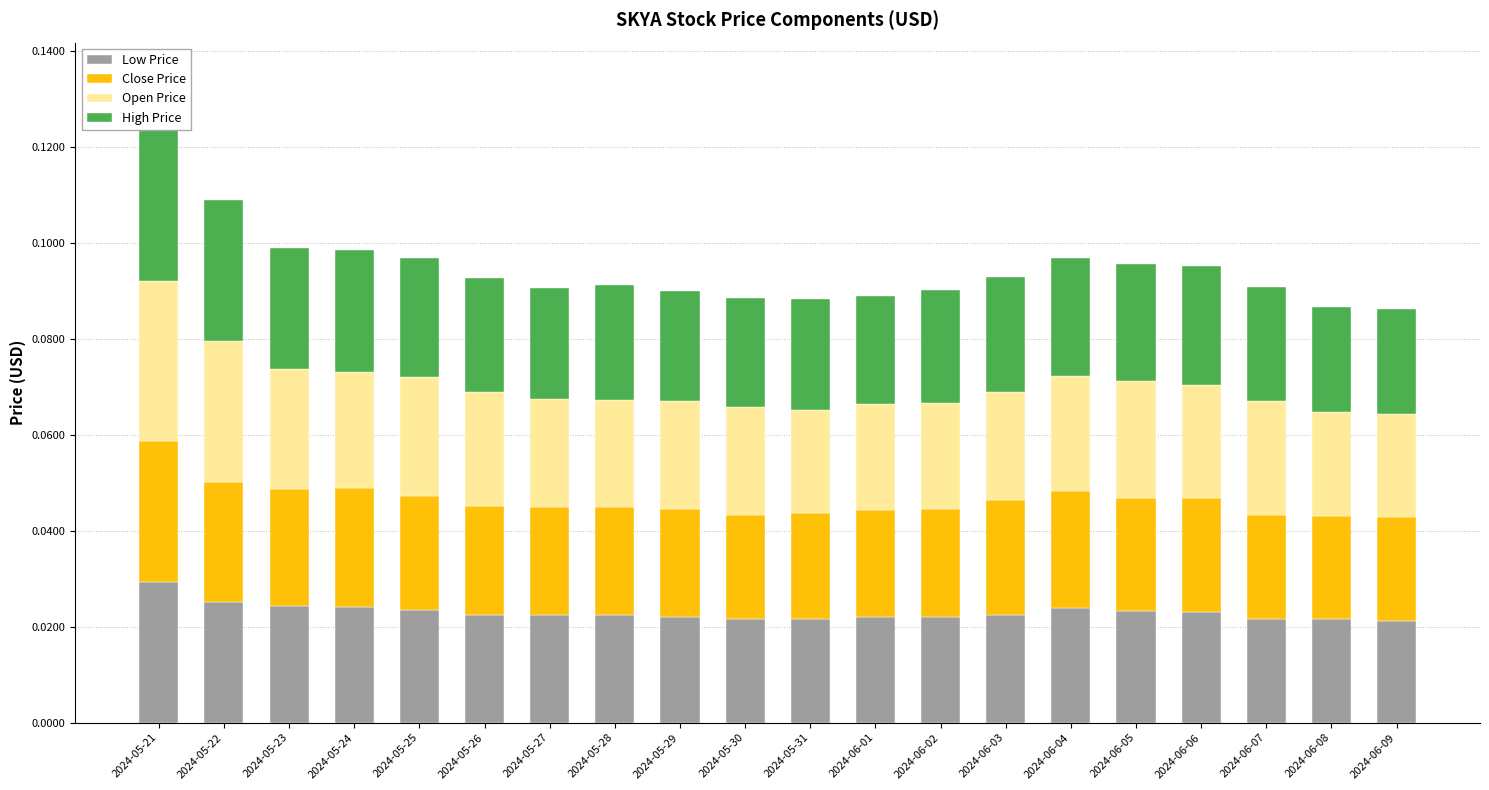

At which label is High Price closest to 0?

2024-06-08